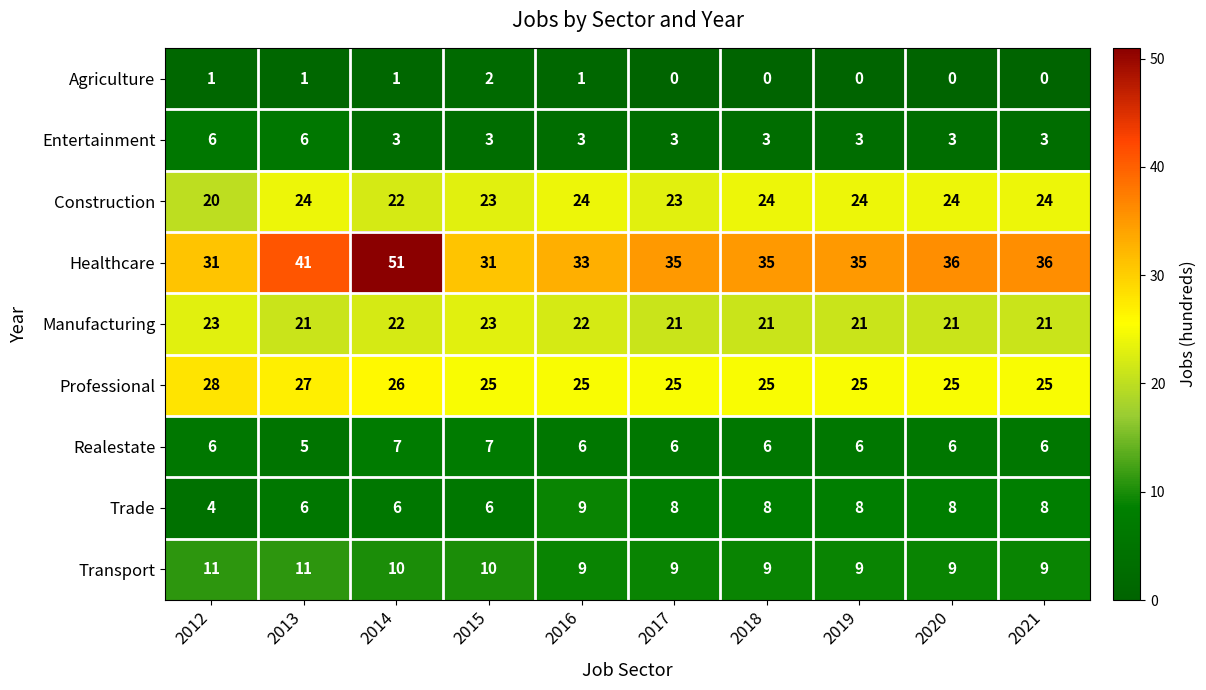

At how many categories does at least one series exceed 7?

10